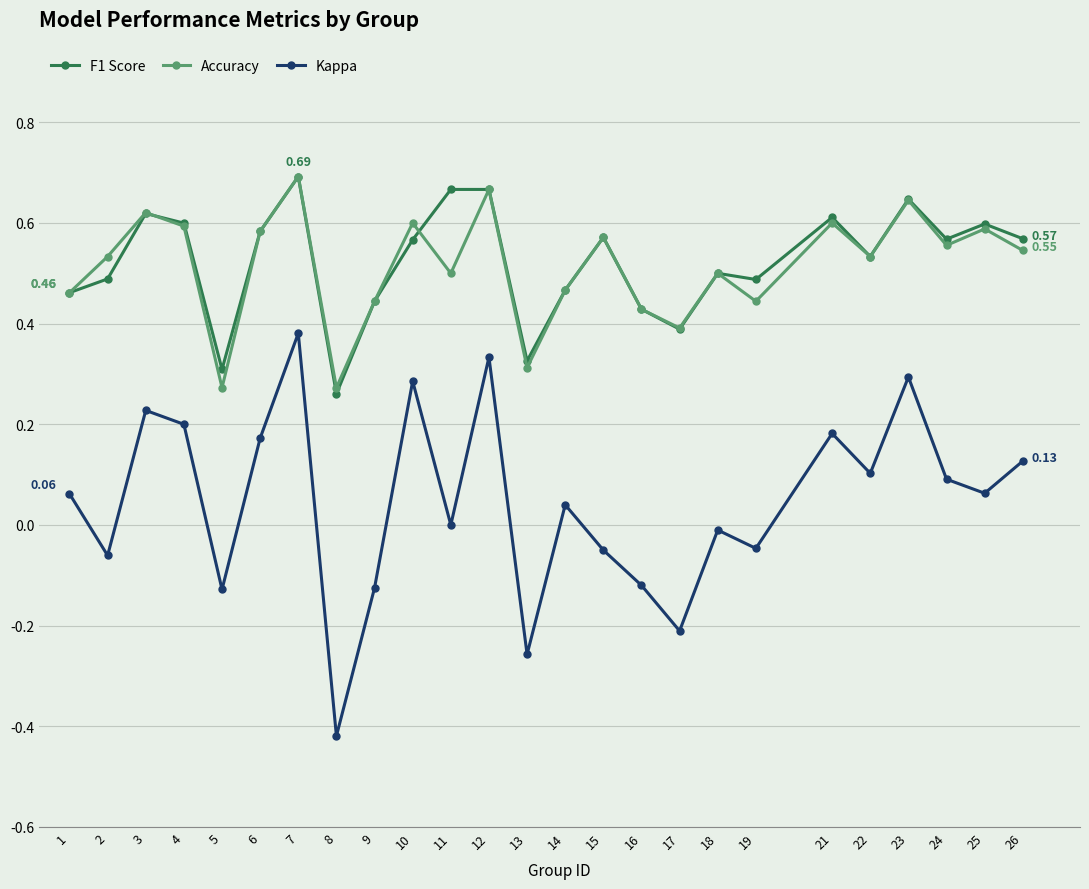

How many interior local valleys does the Kappa series have?

9